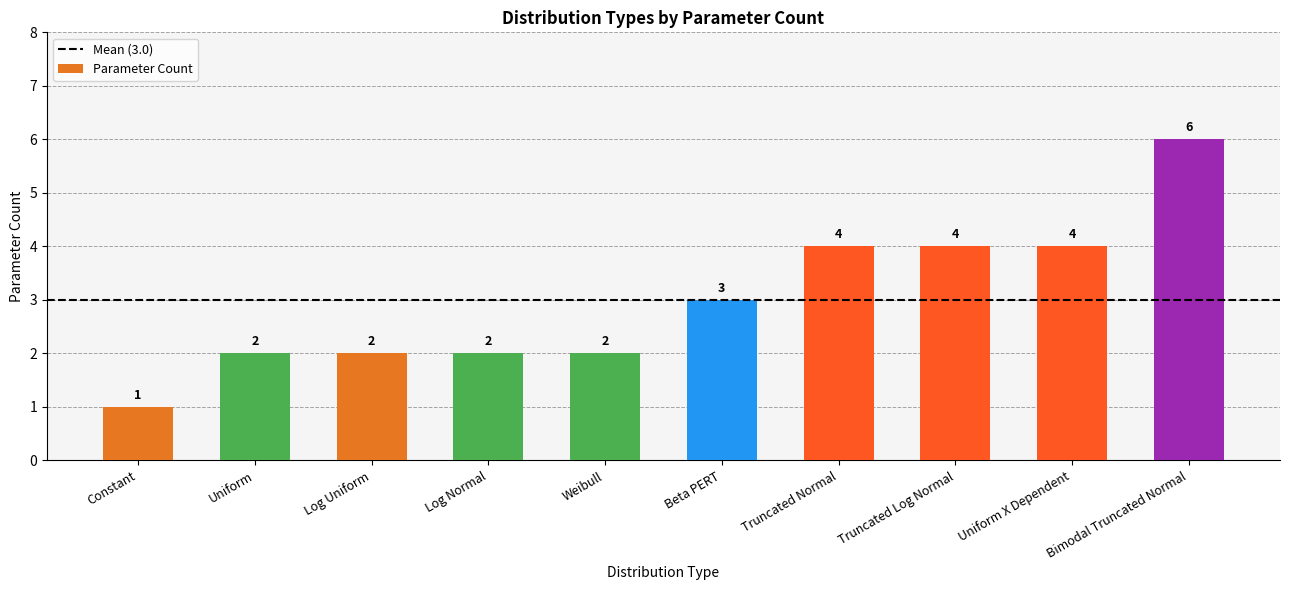

Between Uniform X Dependent and Log Normal, which is larger?

Uniform X Dependent